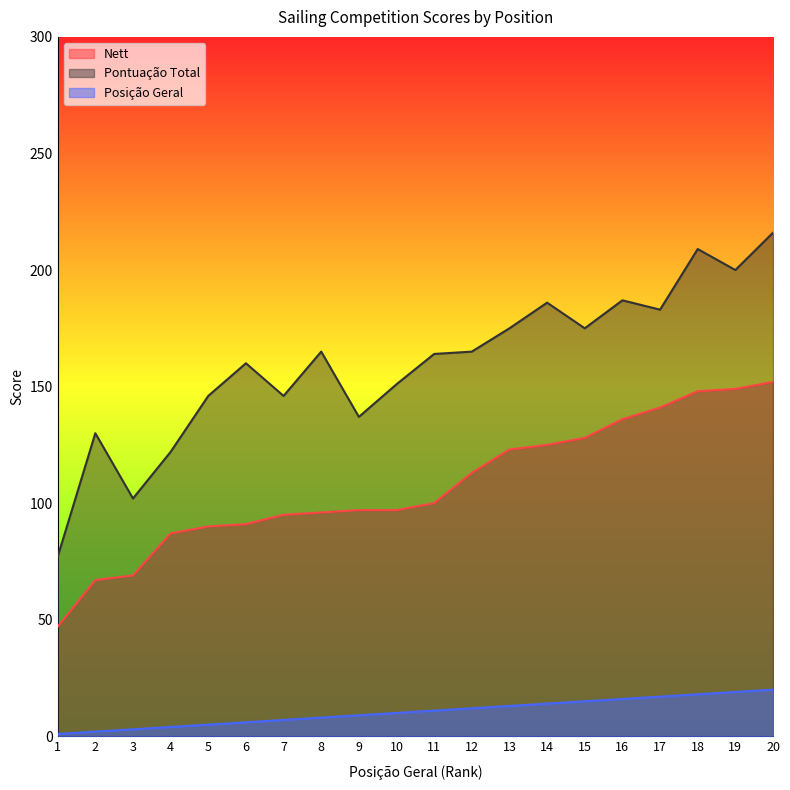

What are all the series names shown in the legend?

Nett, Pontuação Total, Posição Geral